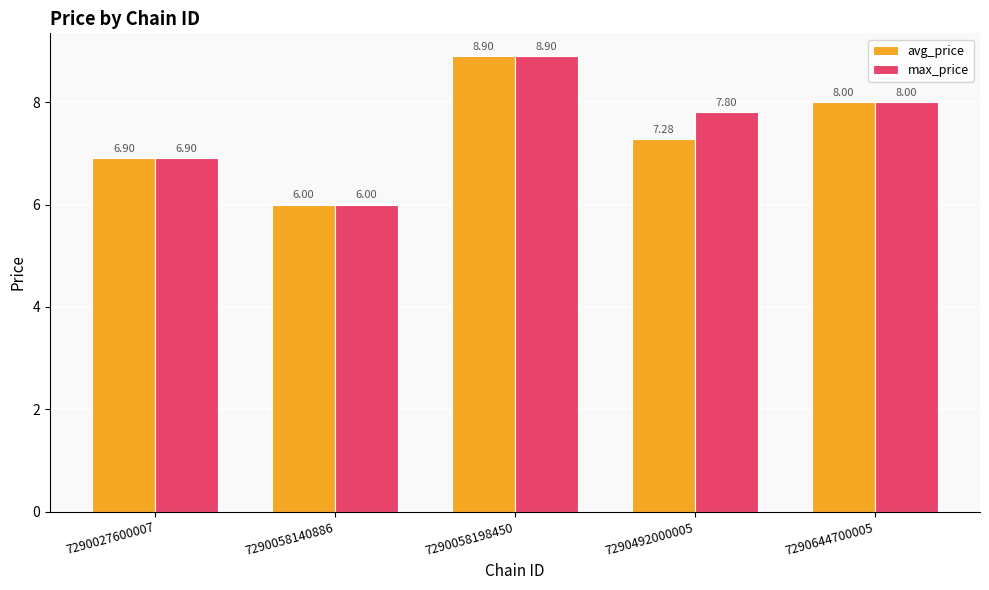

List the series in order of their overall mean, lowest first.

avg_price, max_price